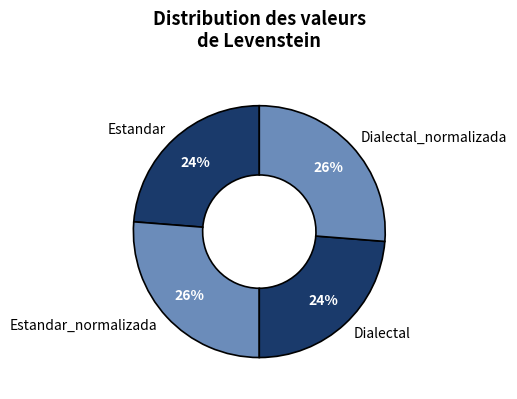

Is it true that Dialectal_normalizada is 26% of the pie?

True